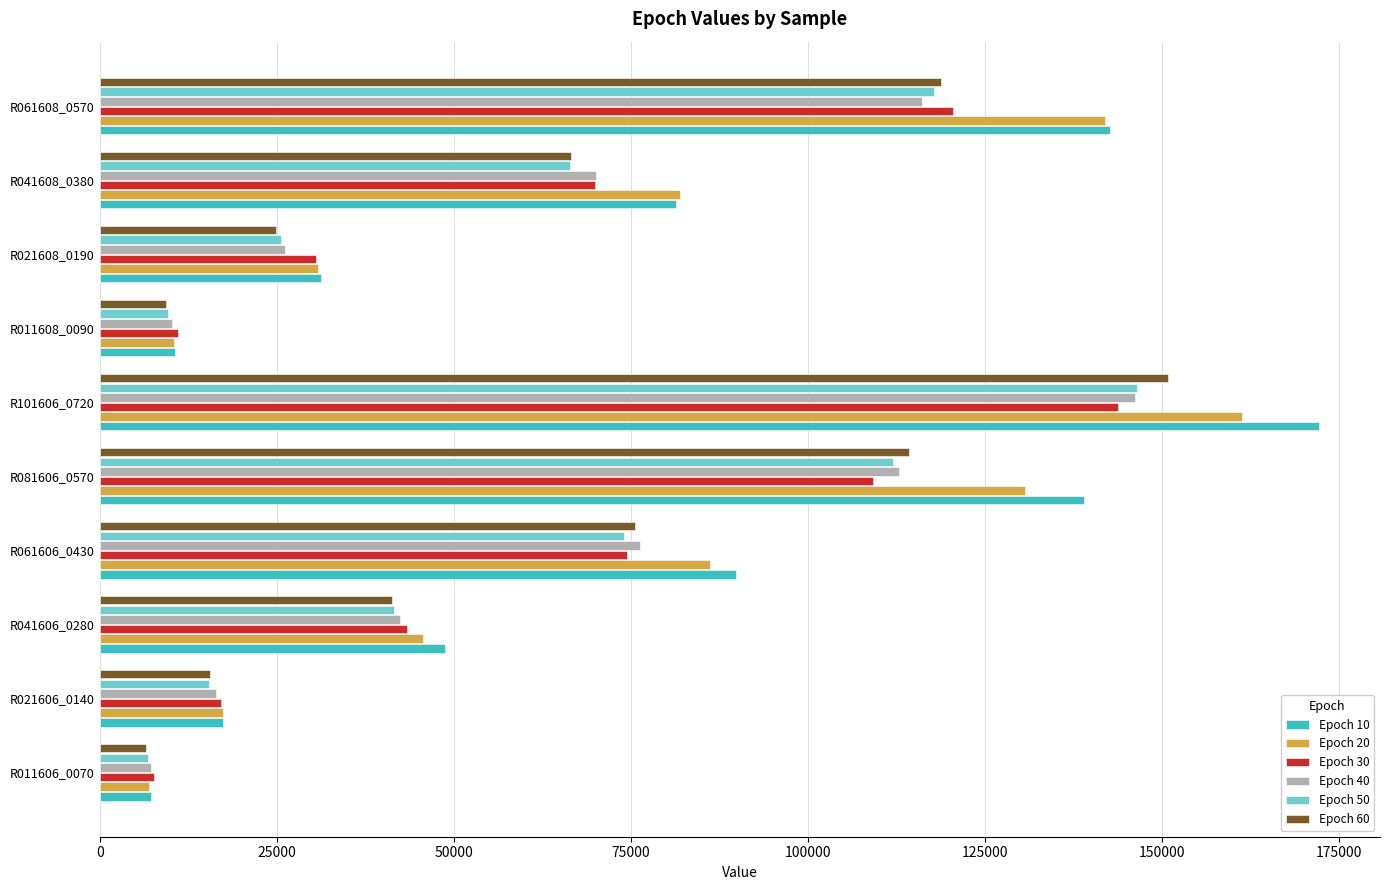

Where is Epoch 60 nearest to the value 78649?

R061606_0430